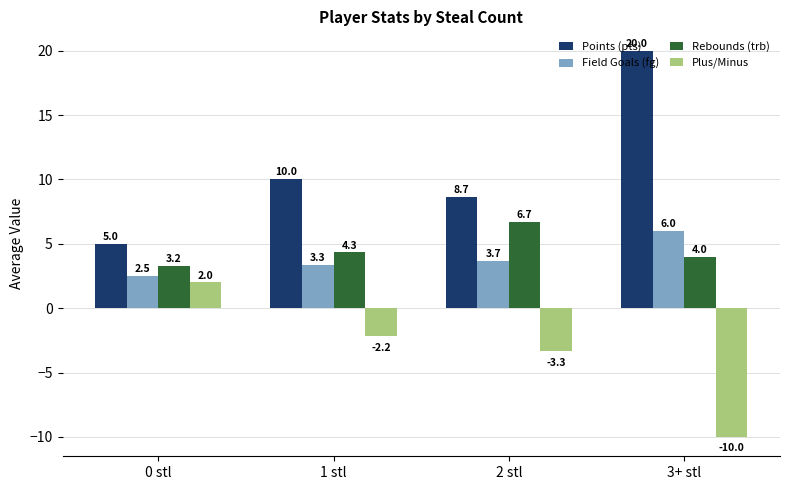

Is it true that Rebounds (trb) equals 4.3 at 1 stl?

True